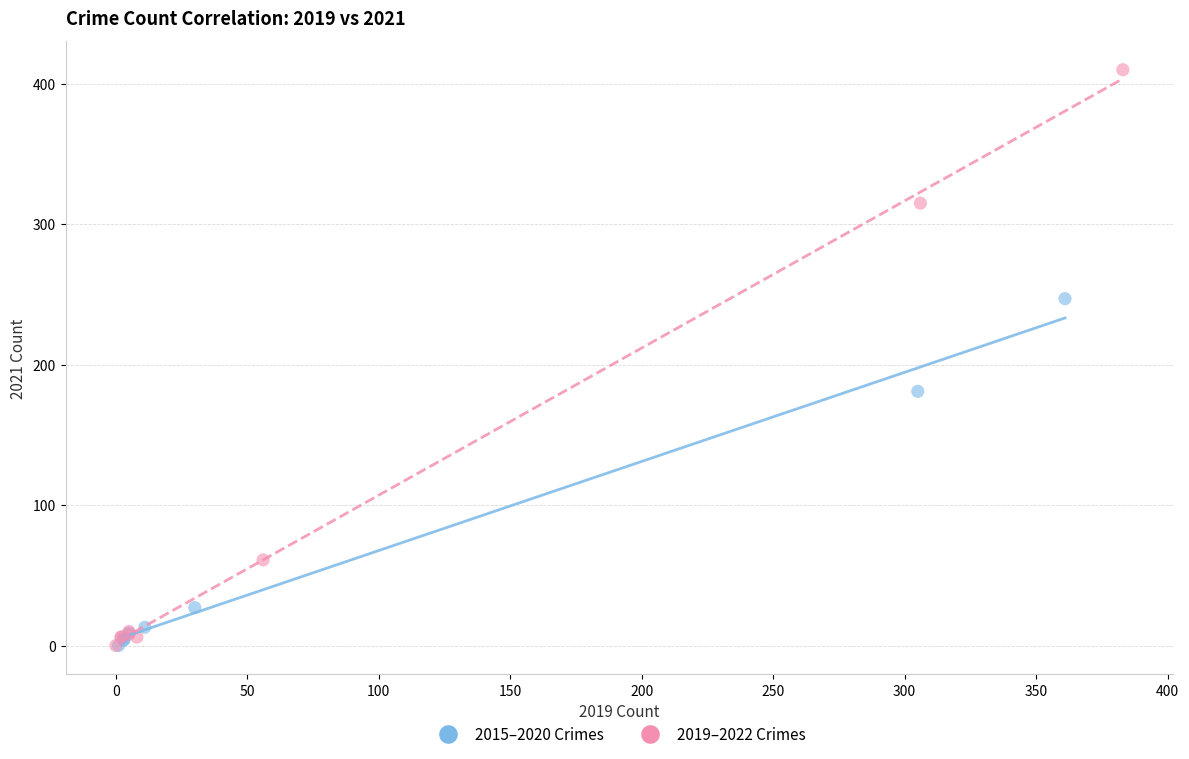

Which series reaches the maximum Y coordinate?

2019–2022 Crimes